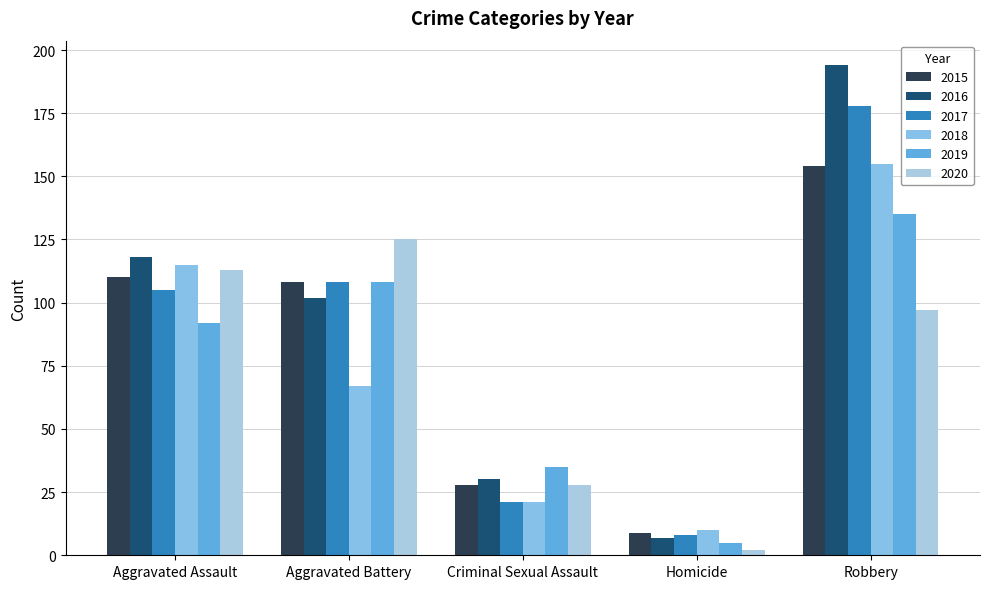

What is the label of the 5th bar from the right?

Aggravated Assault